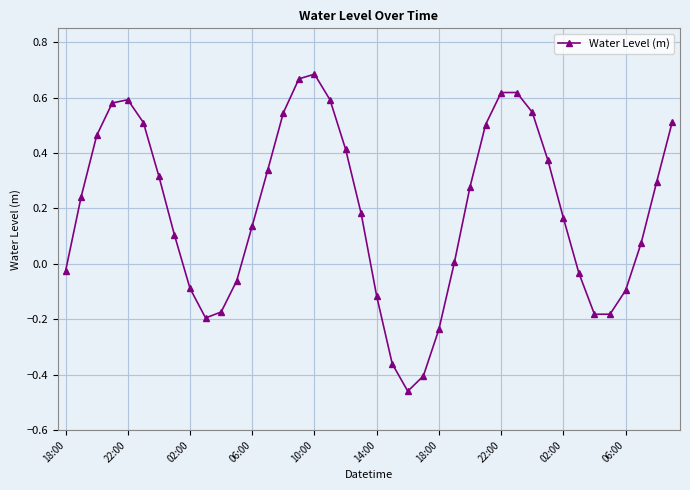

True or false: the data has more than 1 interior local peaks.

True